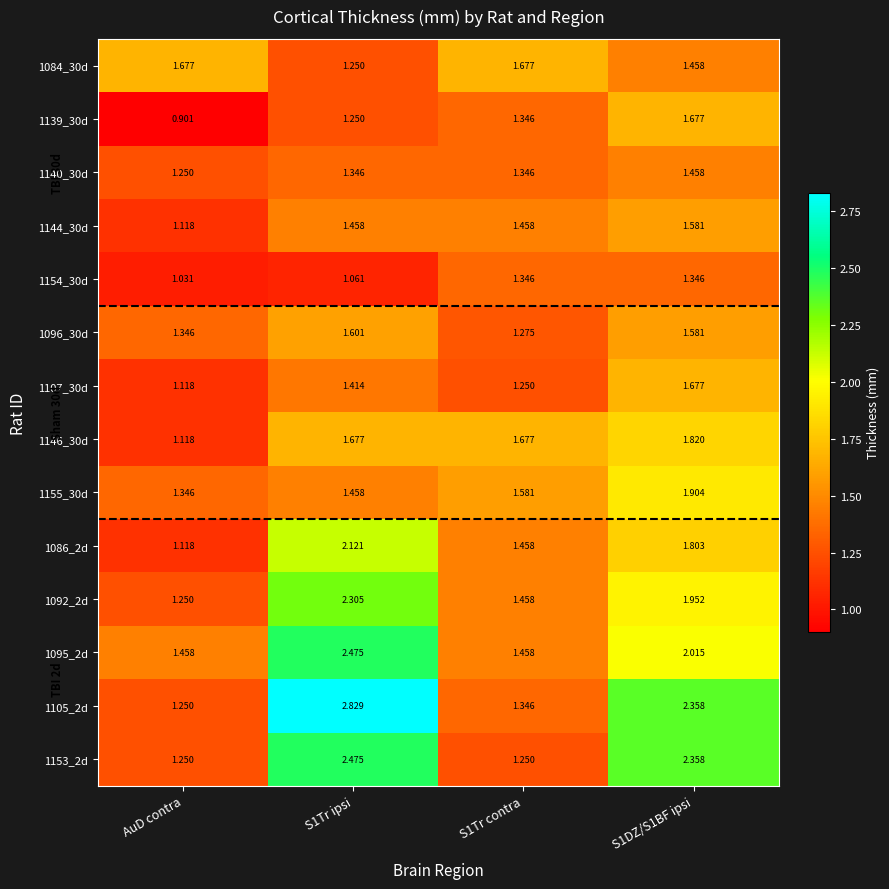

What is the minimum value shown in the chart?

0.9